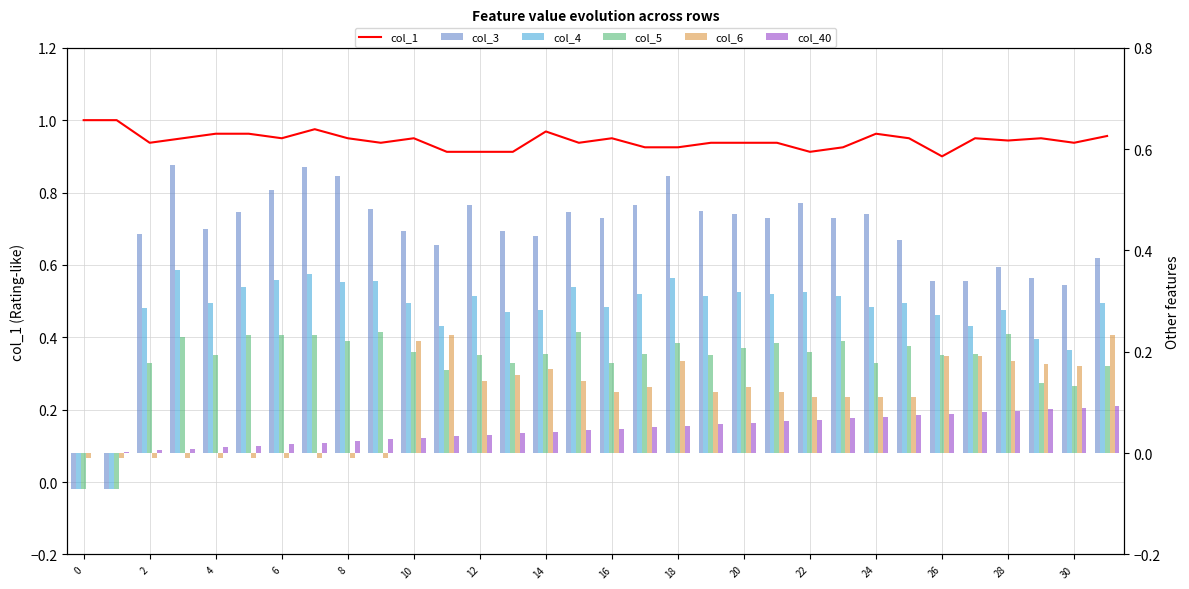

What are all the series names shown in the legend?

col_1, col_3, col_4, col_5, col_6, col_40